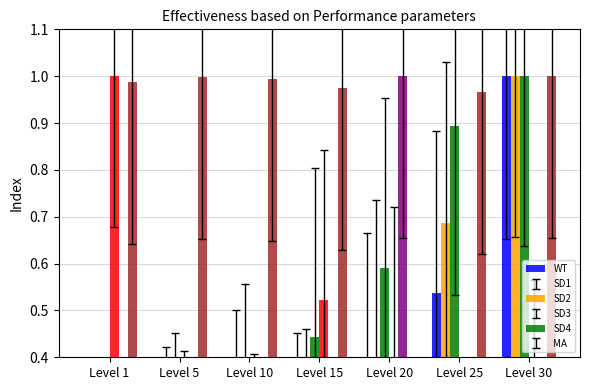

Rank the categories by LevePriceNQ value from lowest to highest.

Level 1, Level 10, Level 5, Level 30, Level 15, Level 25, Level 20